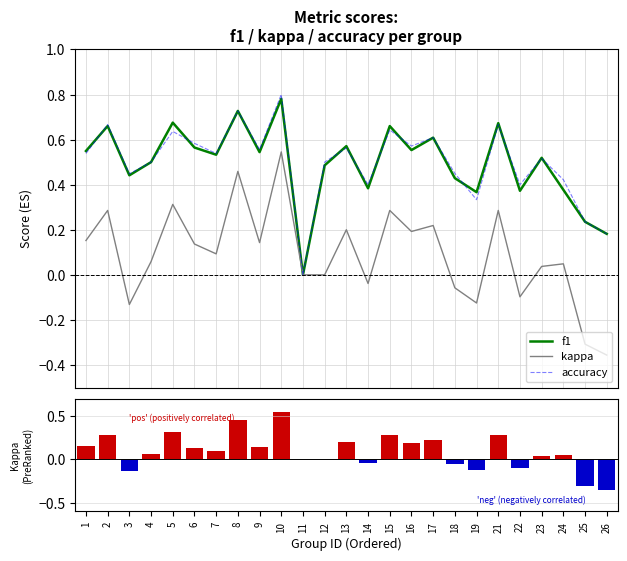

What is the spread (max minus min) of values at 16?

0.4